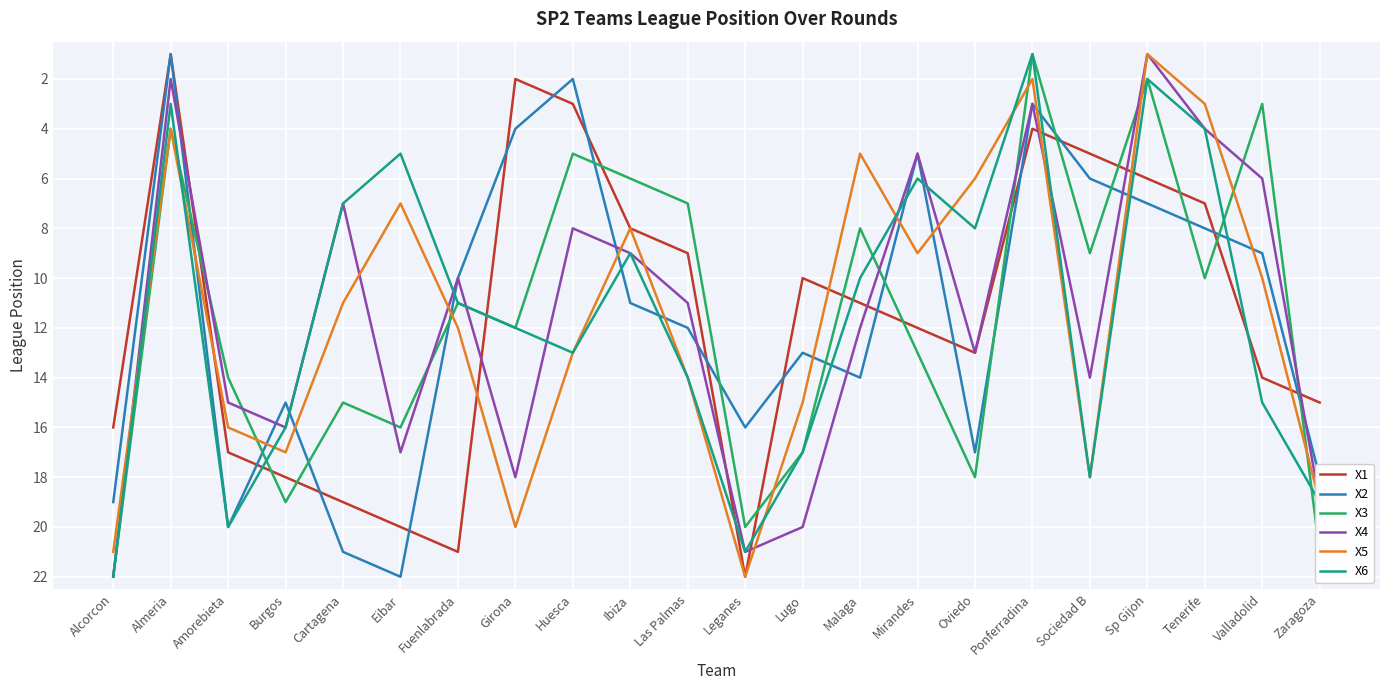

After their last crossing, which series has the higher values: X3 or X1?

X3